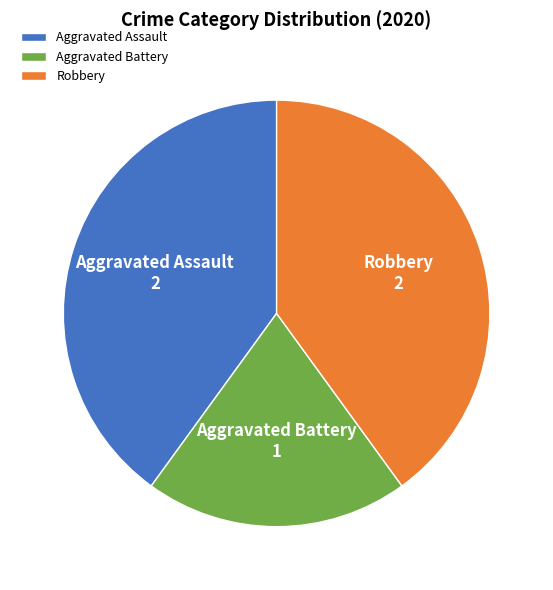

True or false: Robbery accounts for 40% of the total.

True